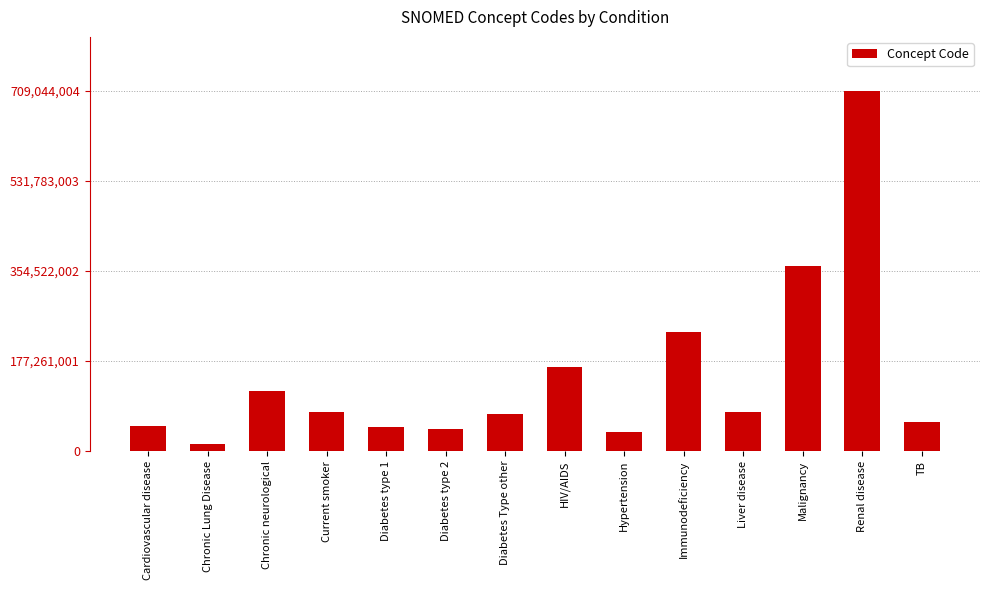

The chart shows a value of 165816005 at HIV/AIDS. True or false?

True